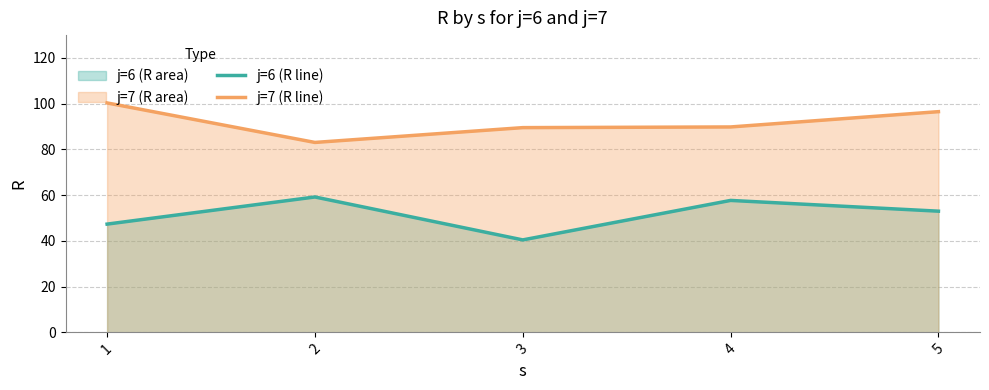

In j=7 (R line), how many points are lower than both neighbors (excluding endpoints)?

1